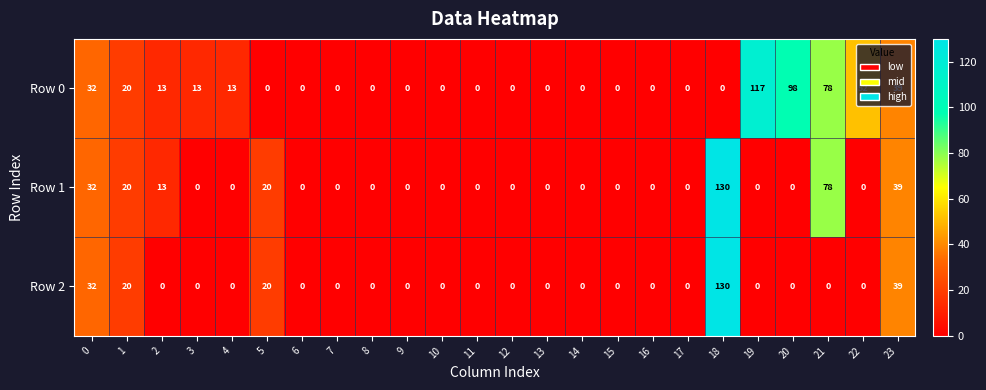

What is the difference between the maximum and second lowest values in the Row 1 series?

130